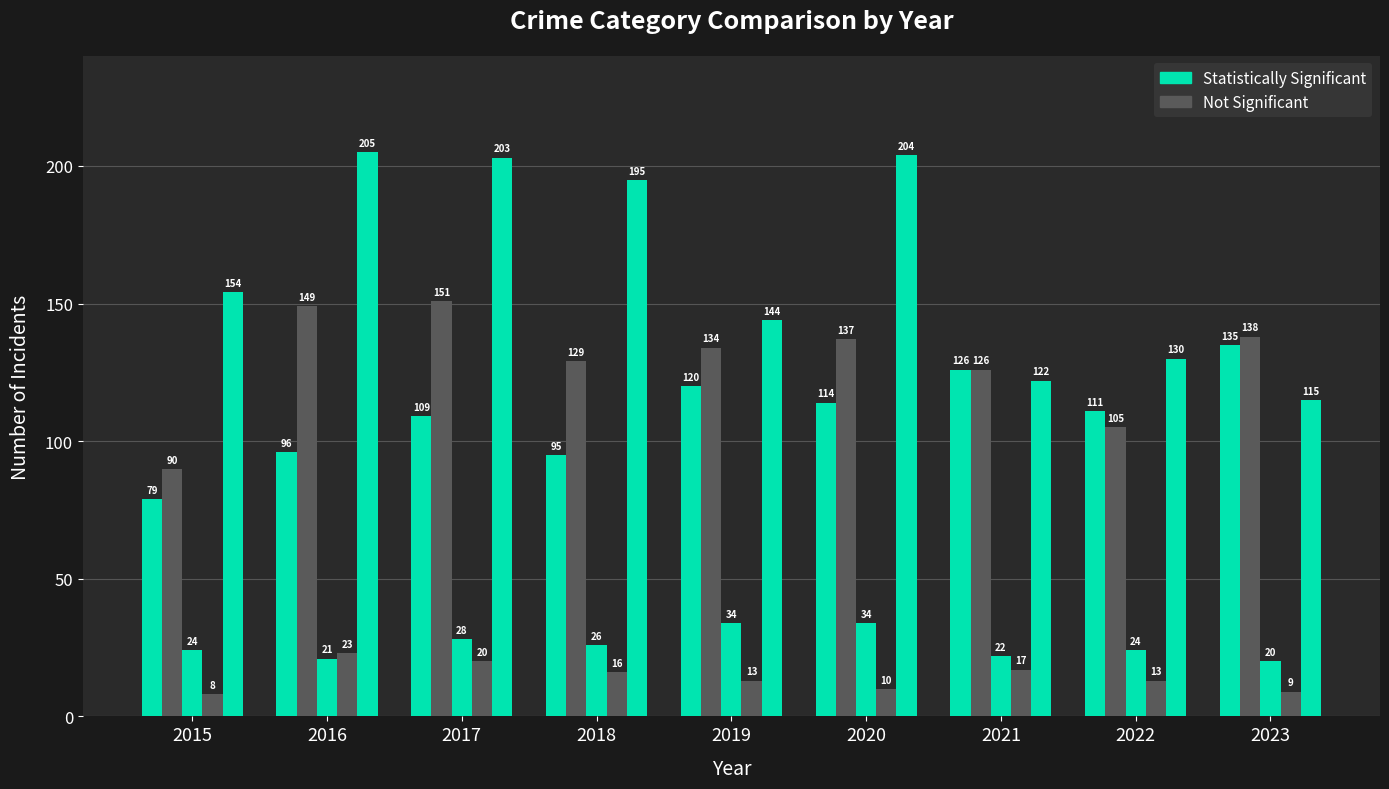

How many distinct data groups are displayed?

5